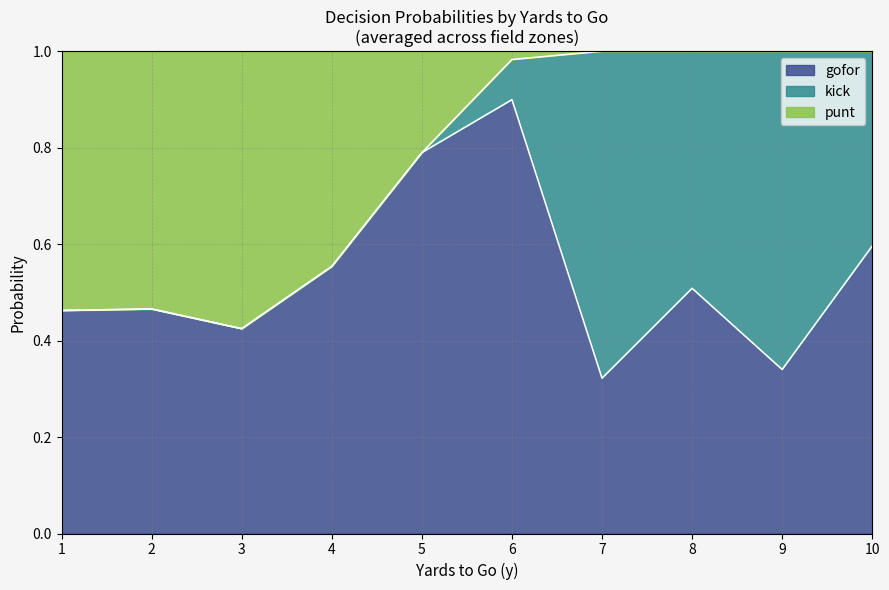

What is the total value across all series at 8?

1.0